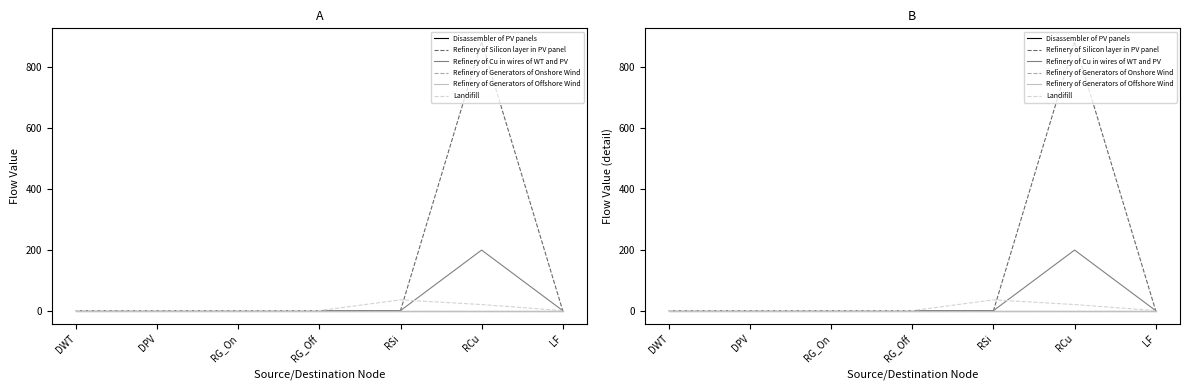

At which category is the sum across all series the highest?

RCu